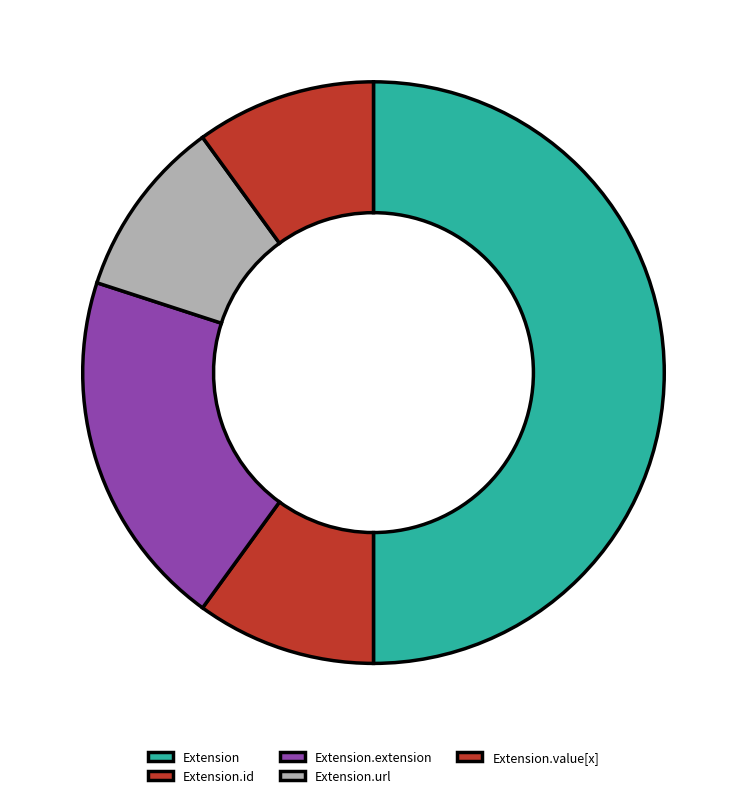

Does Extension.url account for over 50% of the chart?

No